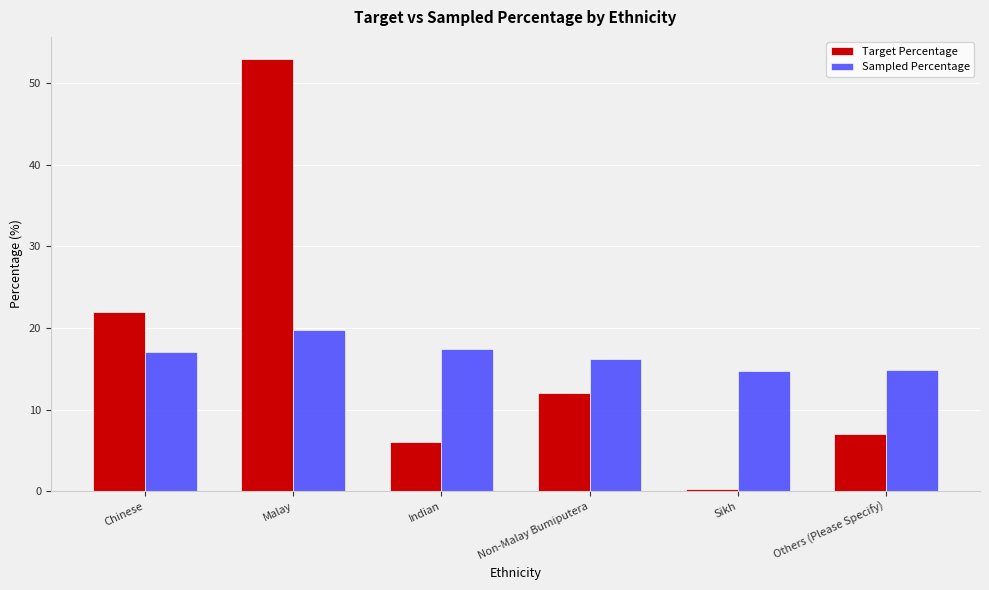

How many distinct data groups are displayed?

2